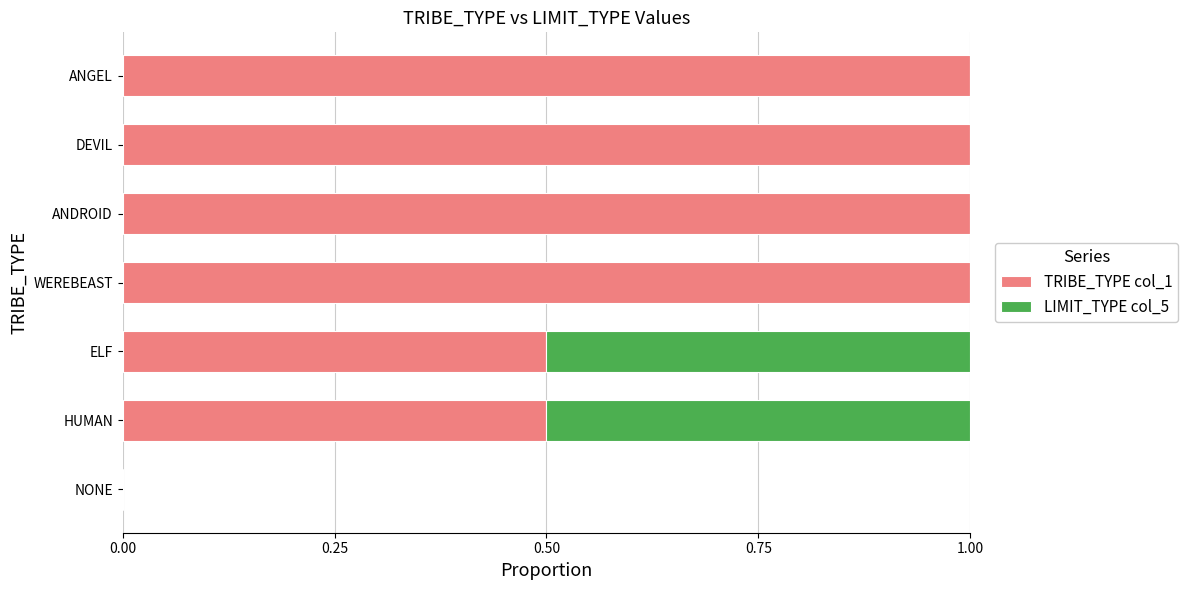

What is the maximum value for TRIBE_TYPE col_1?

1.0